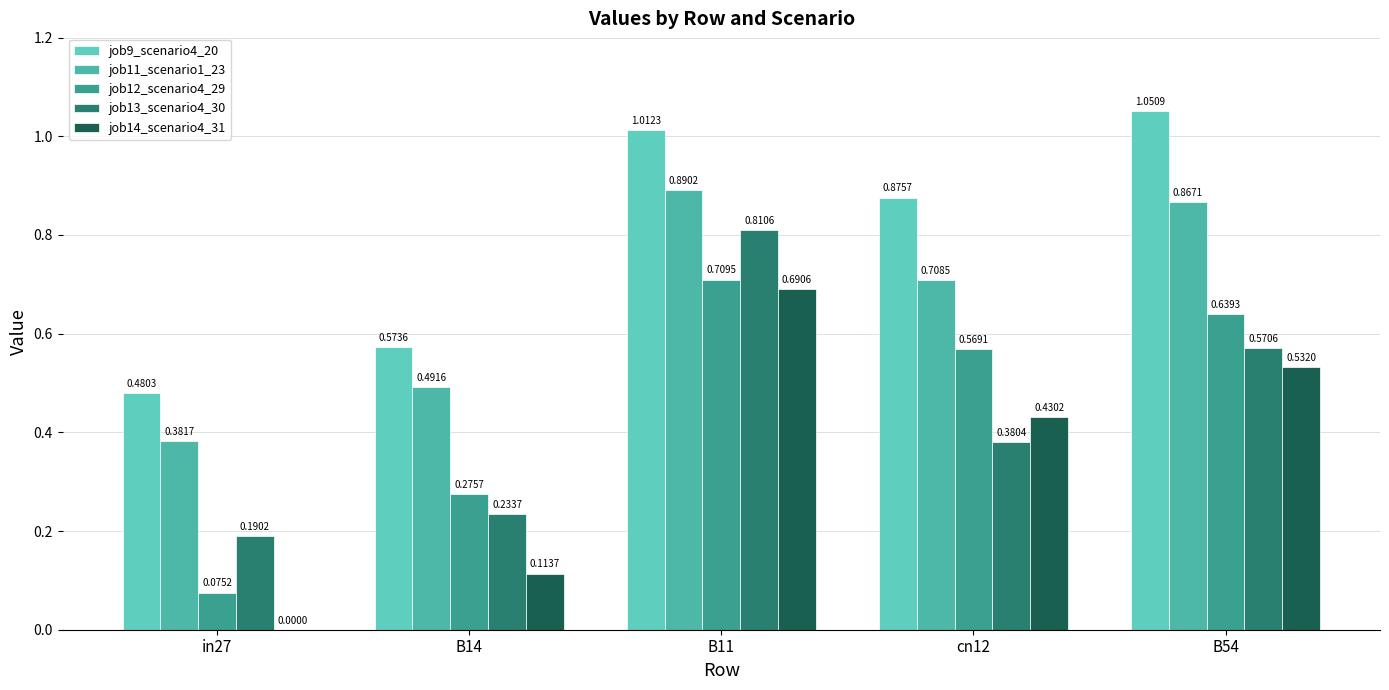

How many categories are shown in the chart?

5